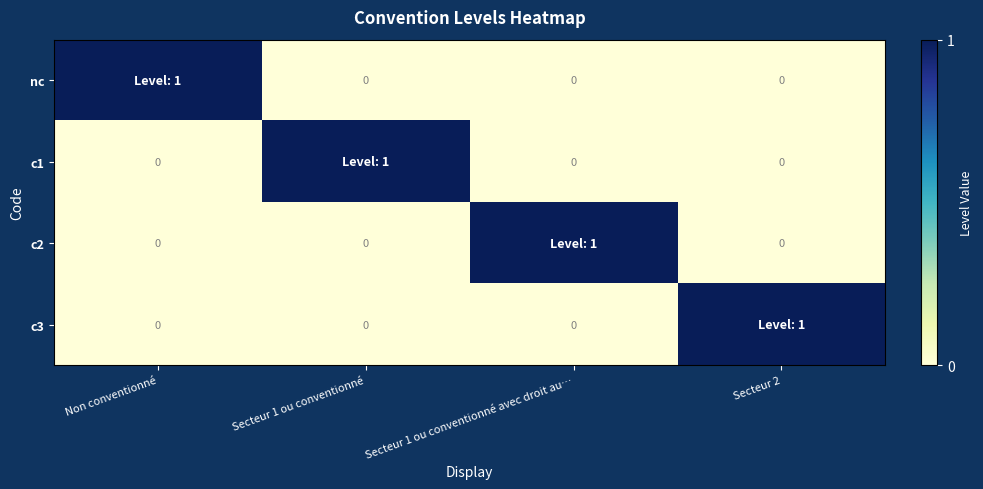

How many categories are shown in the chart?

4